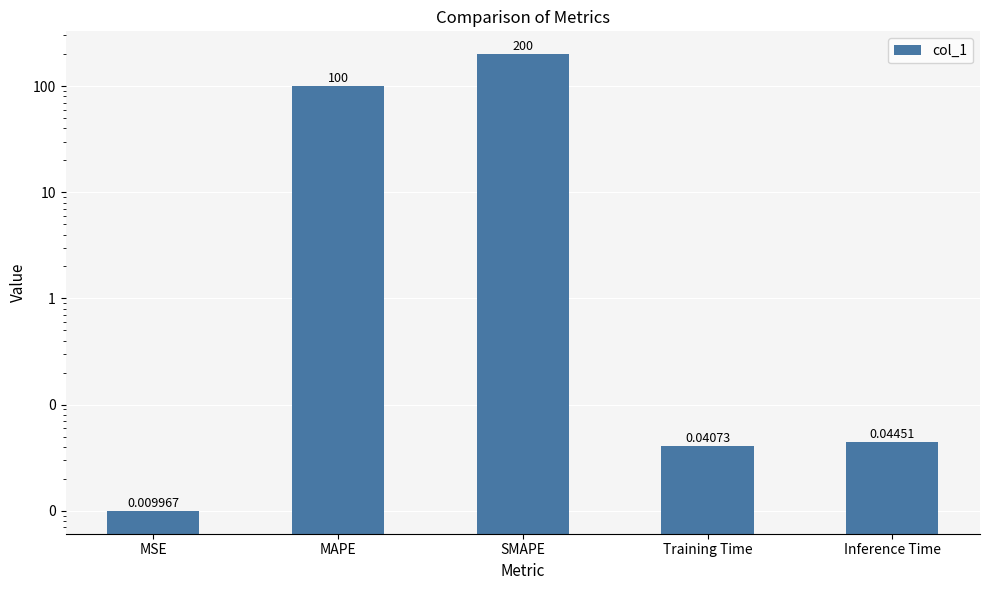

At which label is the value closest to 100?

MAPE